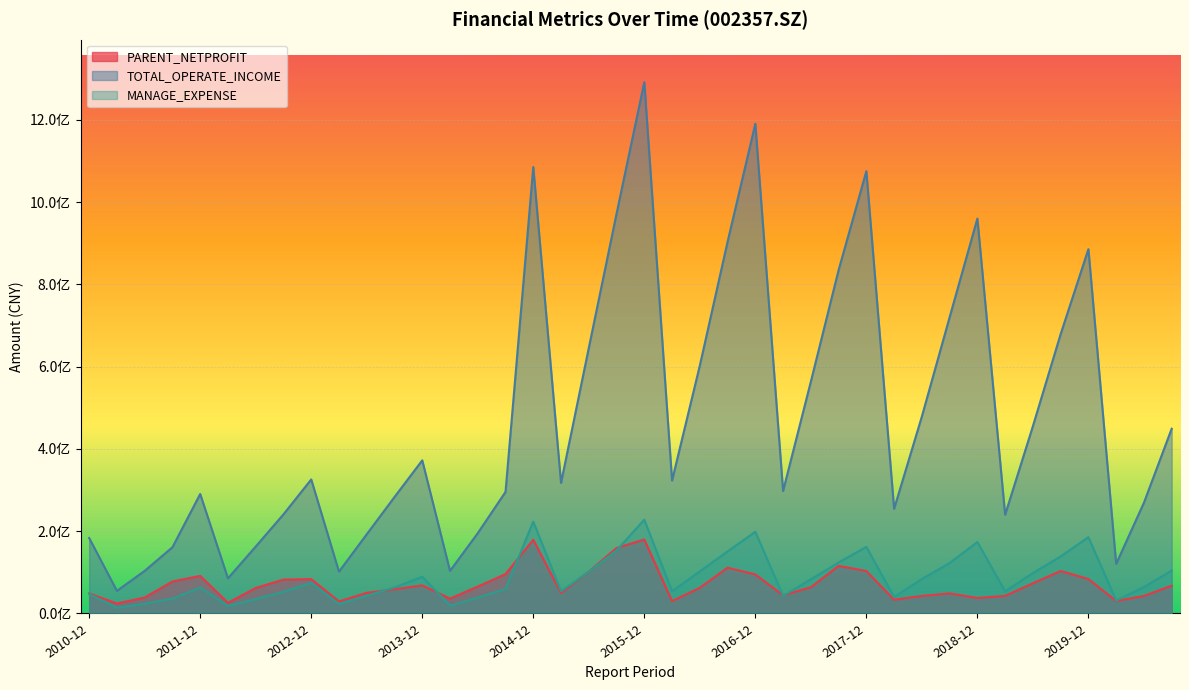

What are all the series names shown in the legend?

PARENT_NETPROFIT, TOTAL_OPERATE_INCOME, MANAGE_EXPENSE